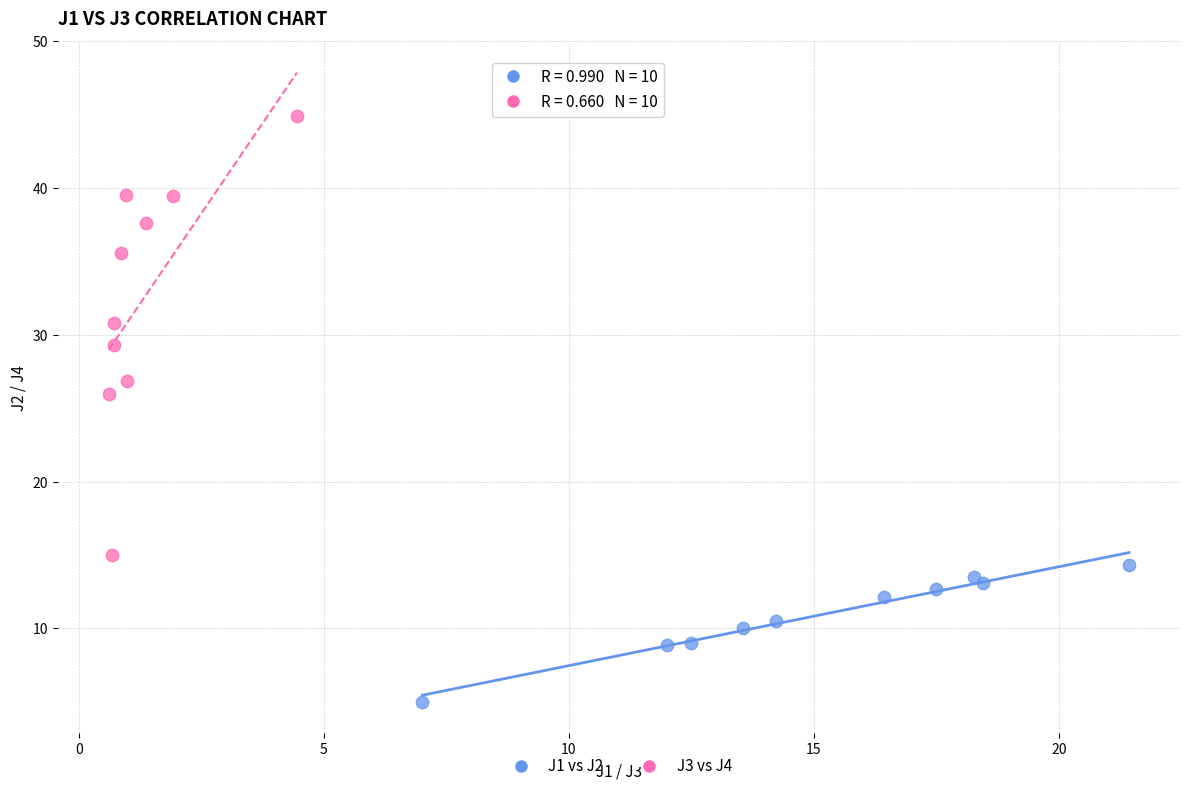

Which series contains the highest Y value?

J3 vs J4